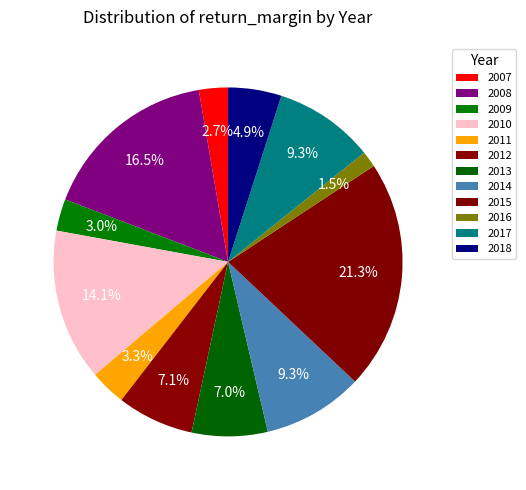

Is there any slice that represents more than half of the pie?

No